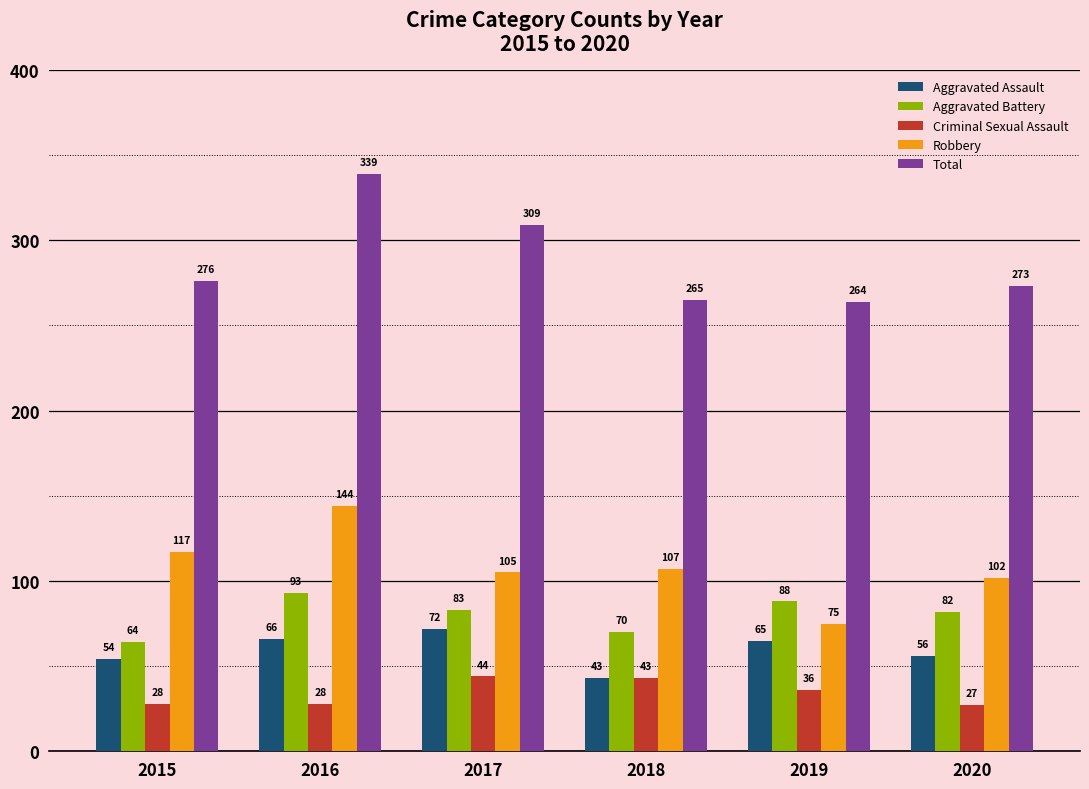

Is the value of Total at 2019 greater than the value of Criminal Sexual Assault at 2017?

Yes